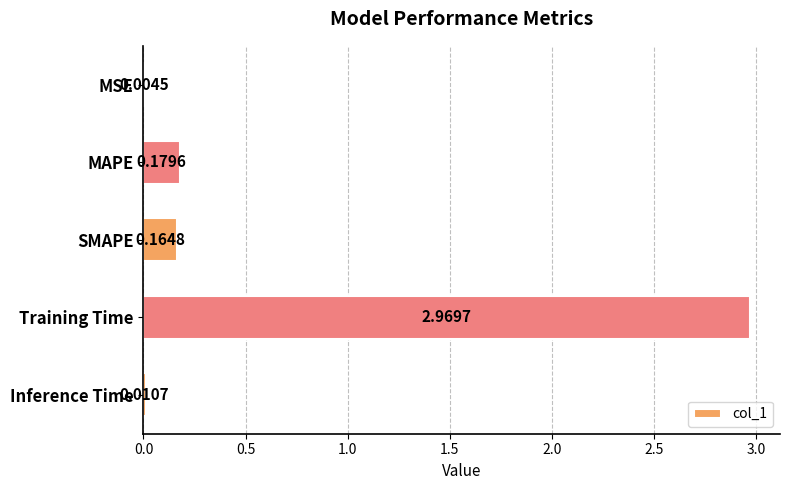

Which has a higher value, MSE or MAPE?

MAPE